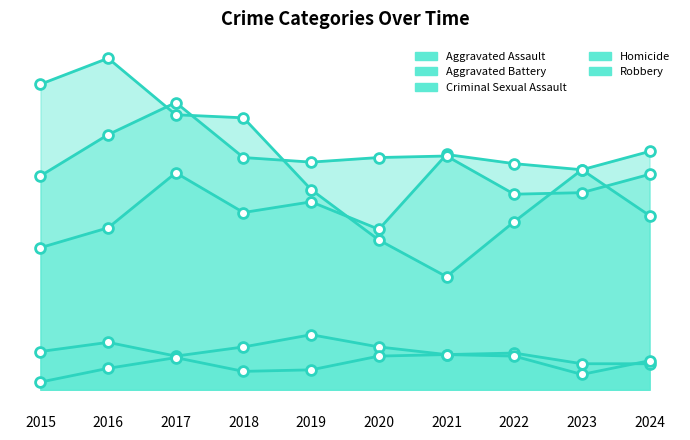

Which series contains the highest Y value?

Robbery